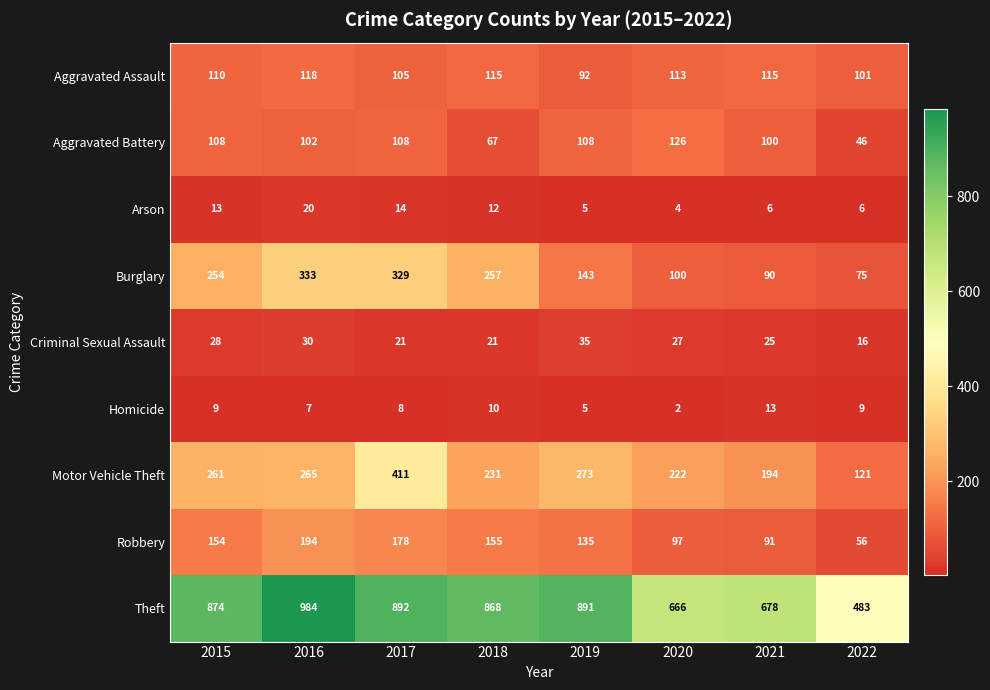

How many data points does each series have?

8